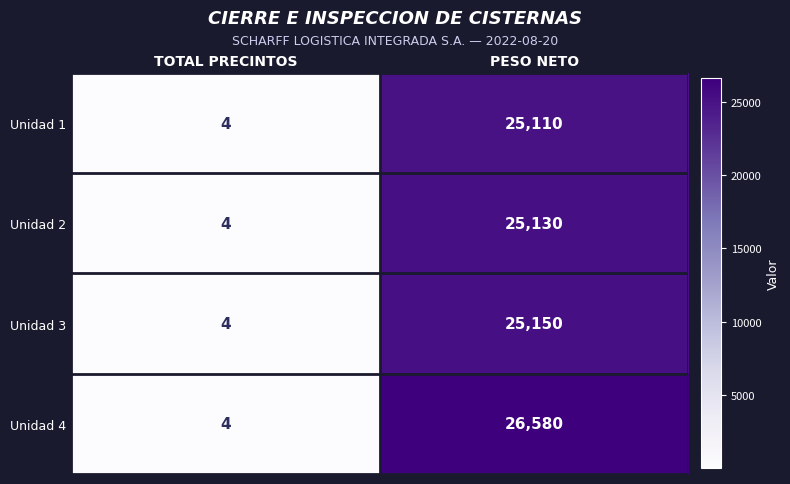

What is the sum of the Unidad 4 values at TOTAL PRECINTOS and PESO NETO?

26584